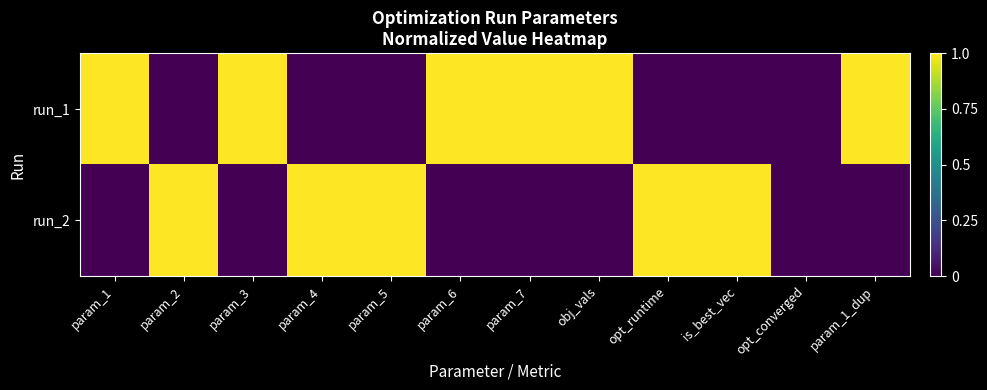

How many data points does each series have?

12